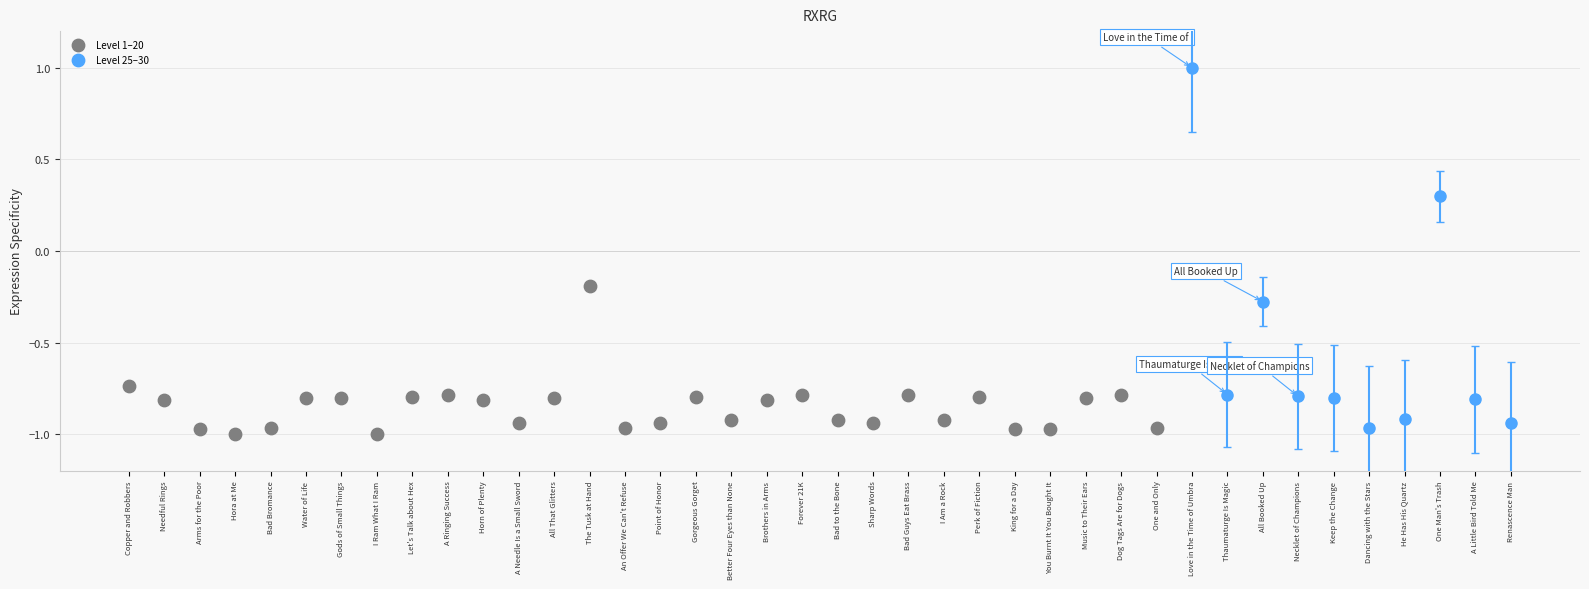

What is the range of Y values (max minus min)?

0.8